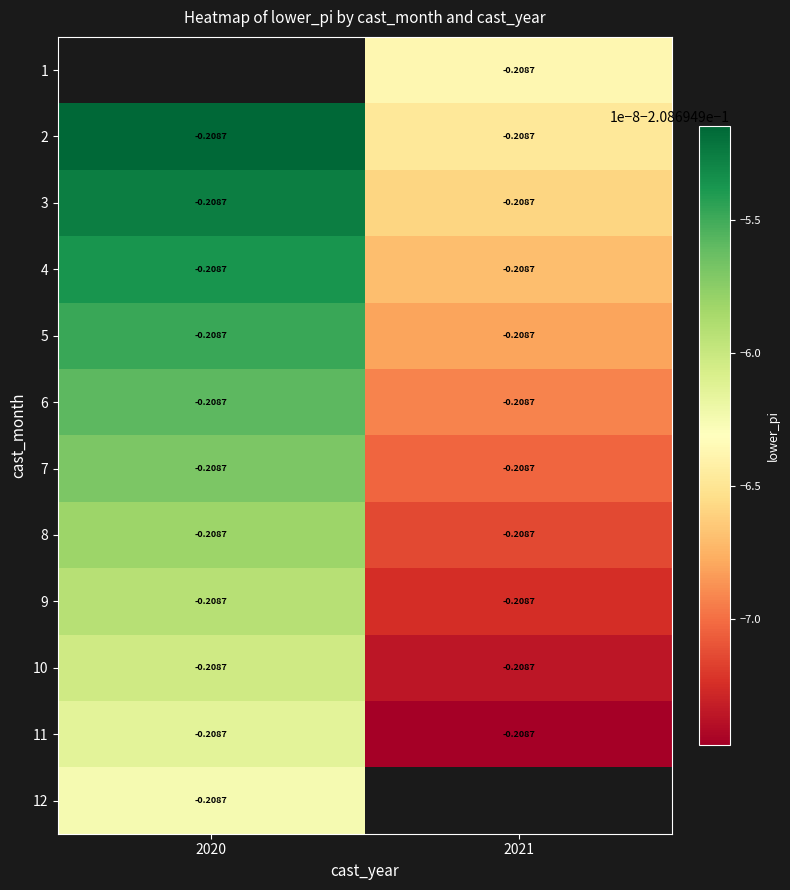

List the labels in order of 11 value, smallest first.

2021, 2020